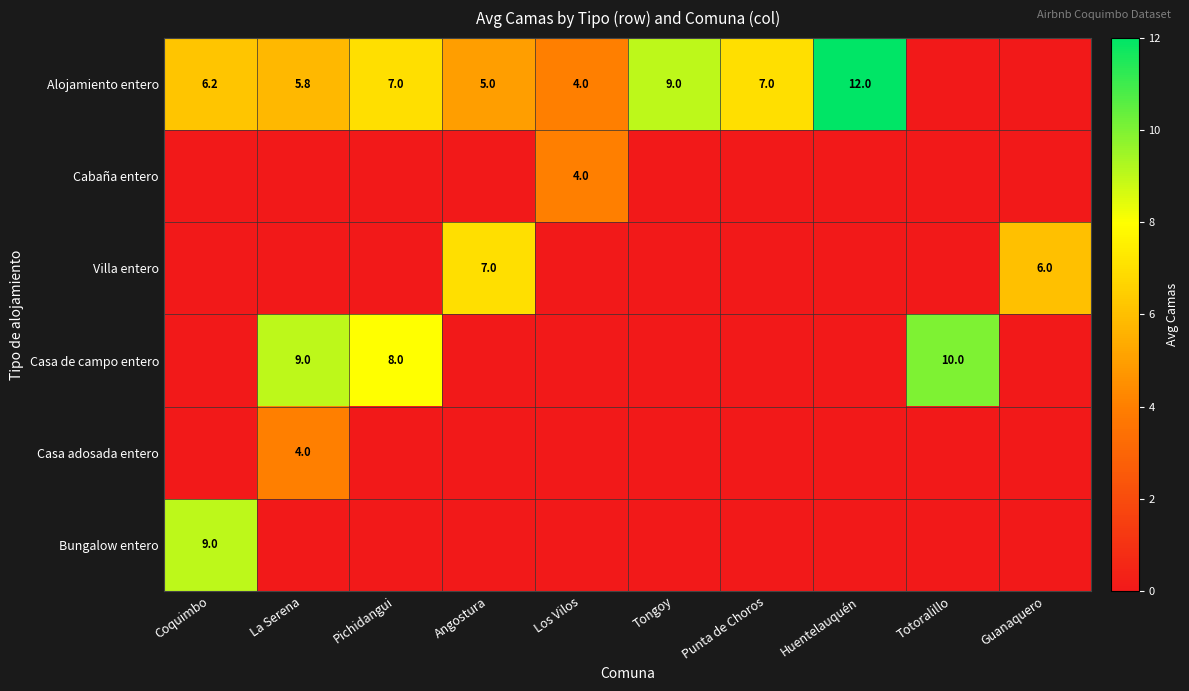

Is the value of Bungalow entero at Coquimbo greater than the value of Alojamiento entero at Angostura?

Yes